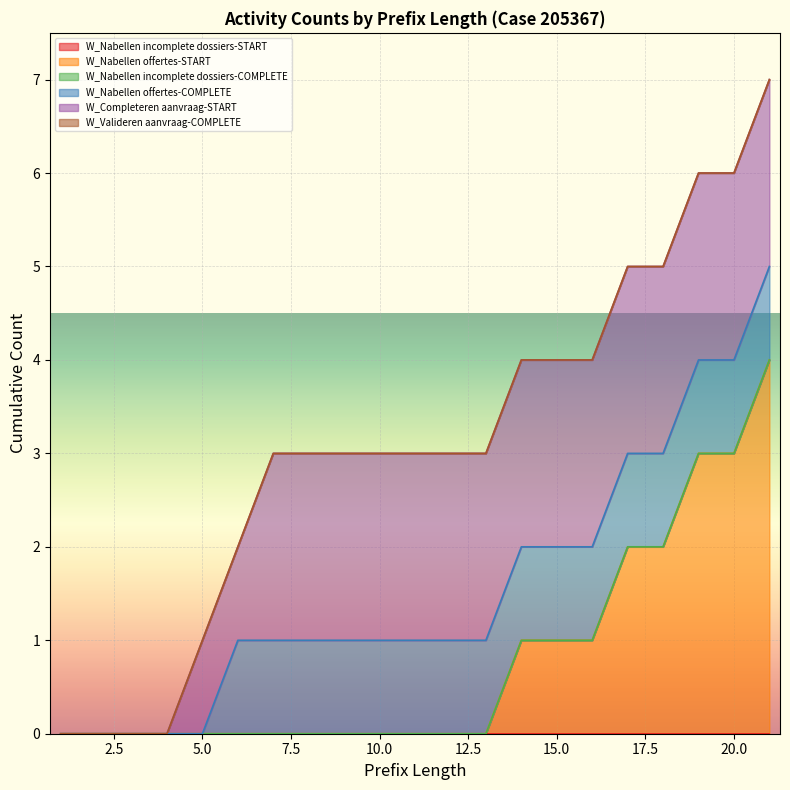

How many W_Completeren aanvraag-START values are between 1 and 2?

17